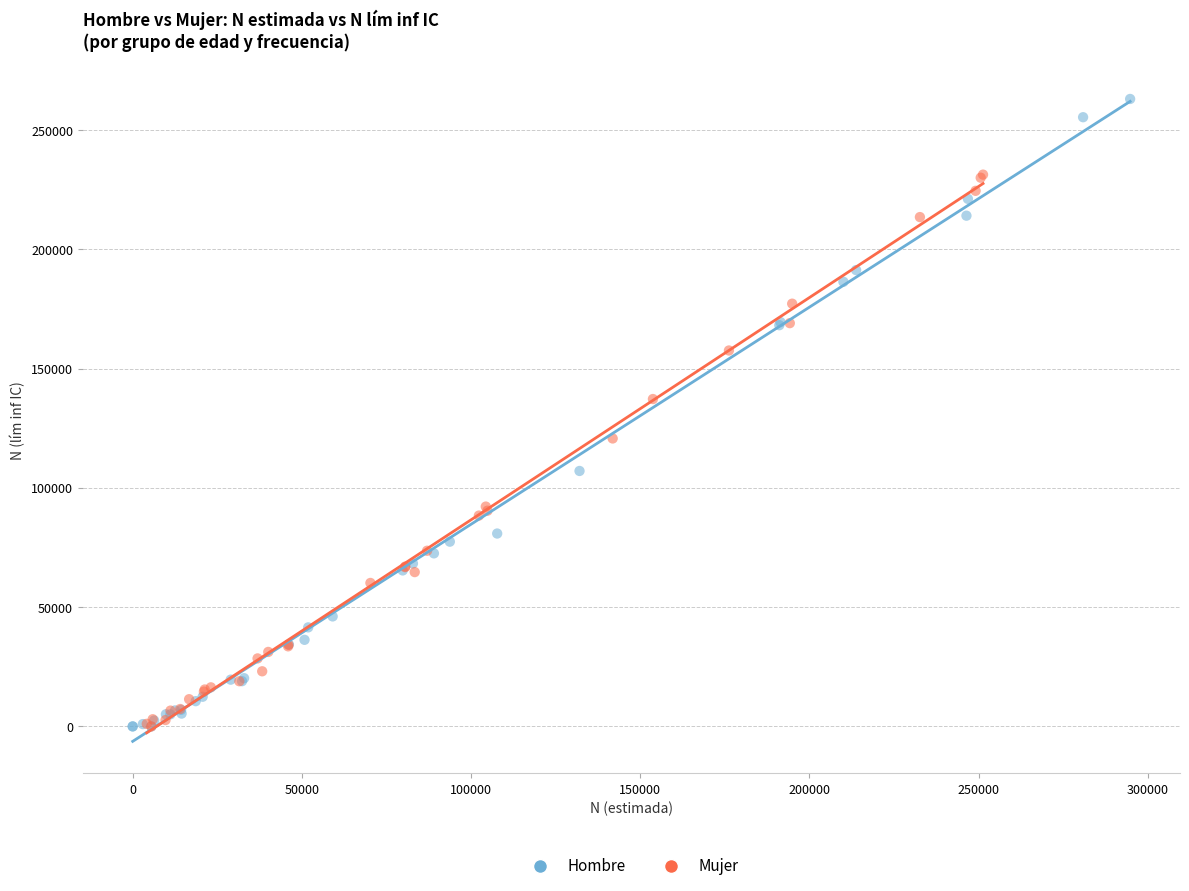

Which series has the largest Y range (max minus min)?

Hombre